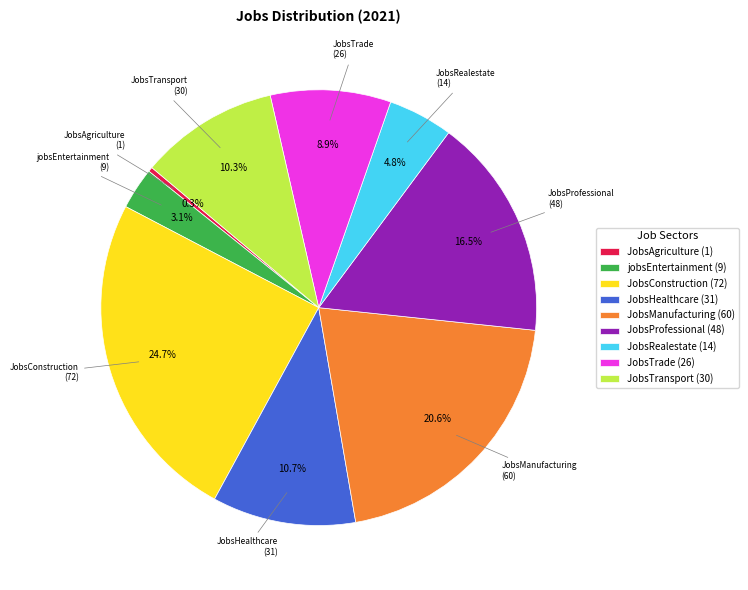

To the nearest percent, what portion does jobsEntertainment represent?

3%